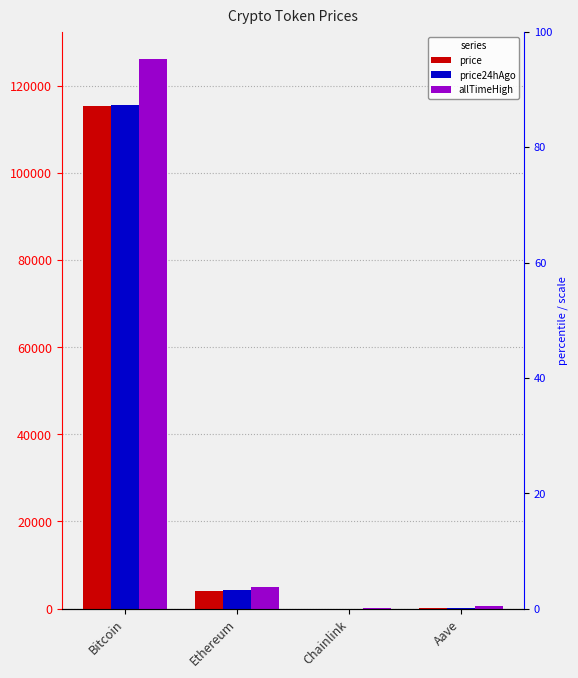

List the series in order of their peak value, lowest first.

price, price24hAgo, allTimeHigh